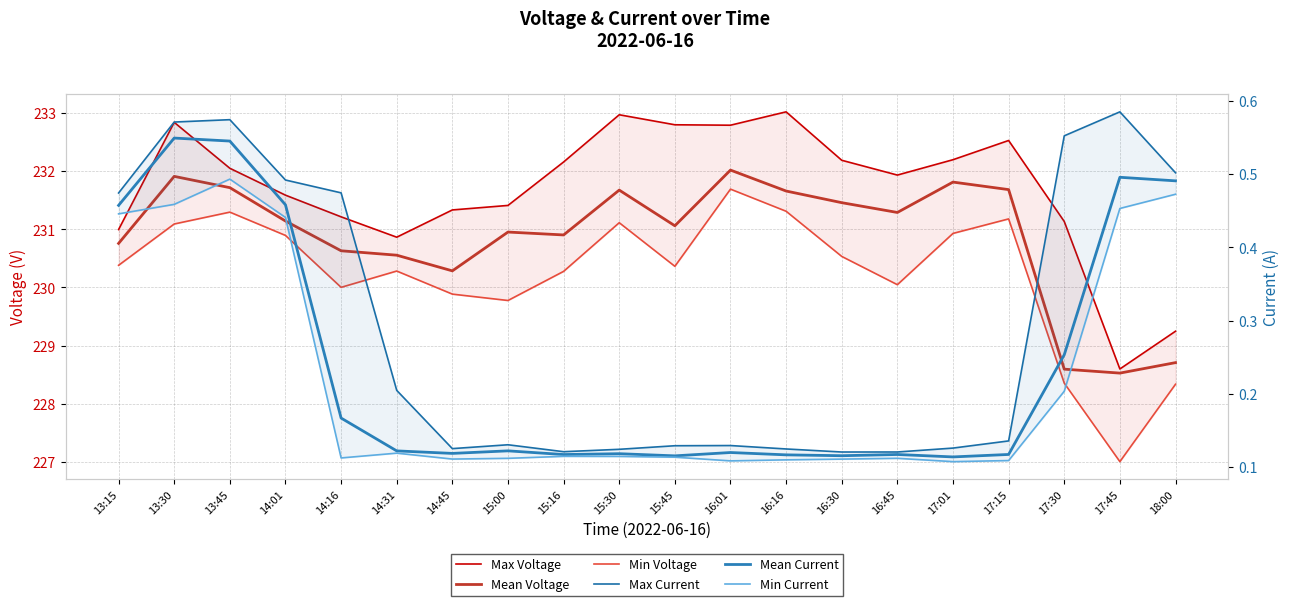

What position from the right is 14:01?

17